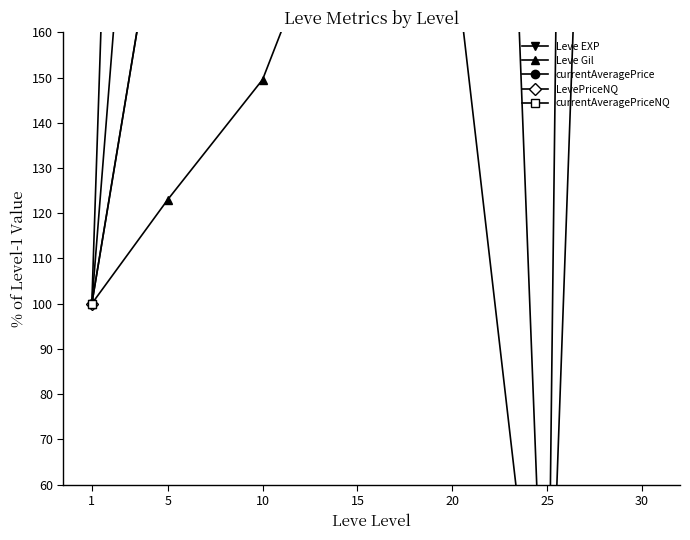

Is the value of currentAveragePrice at 5 greater than the value of currentAveragePriceNQ at 5?

No